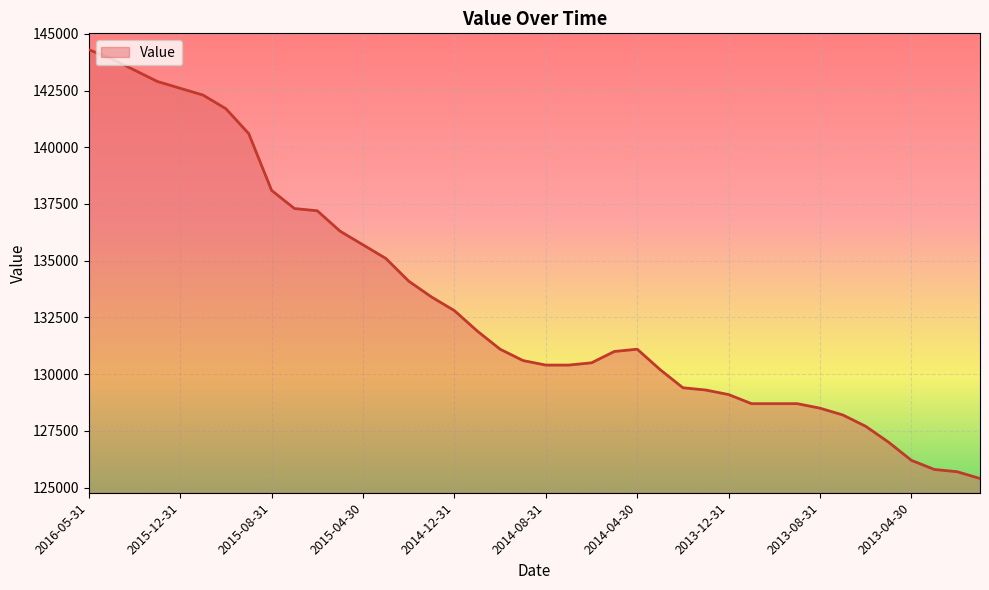

What is the minimum value shown in the chart?

125400